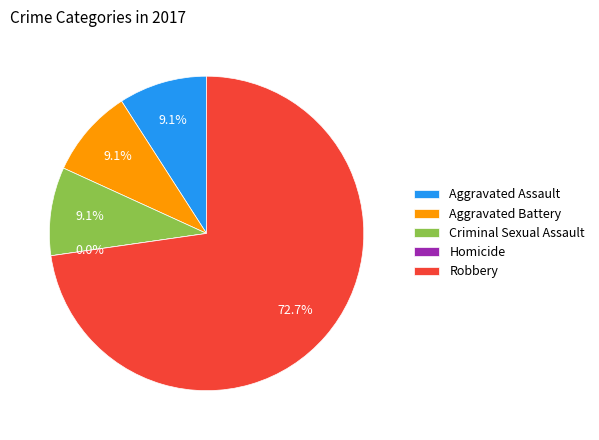

To the nearest percent, what is the difference between the largest and smallest slice percentages?

73%